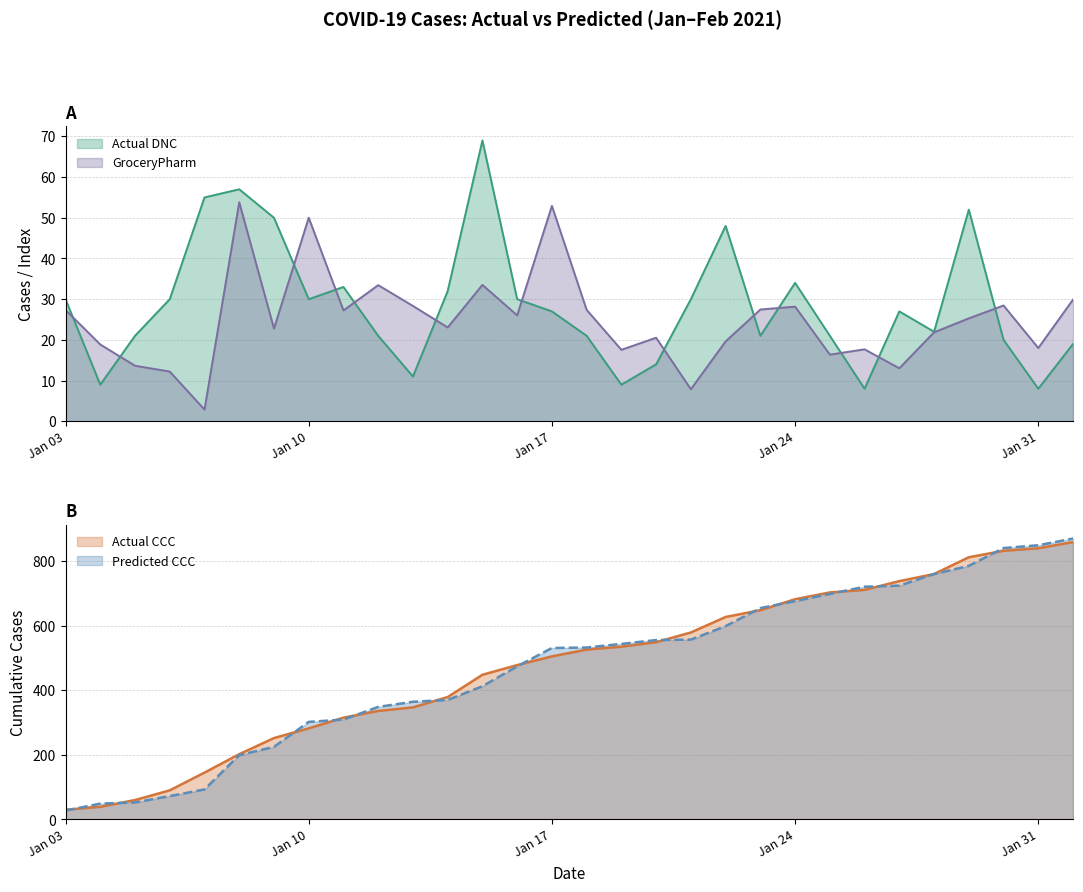

At which category is the sum across all series the highest?

2021-02-01